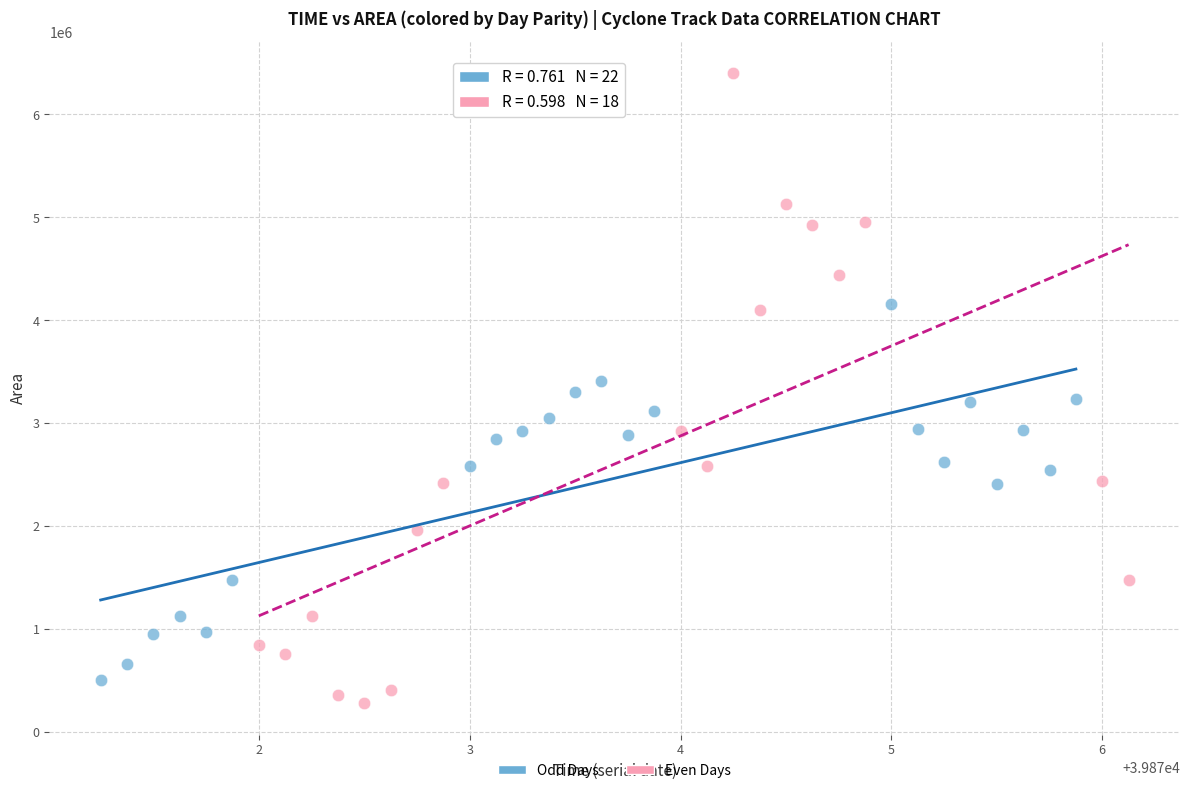

Which series has the widest spread of Y values?

Even Days